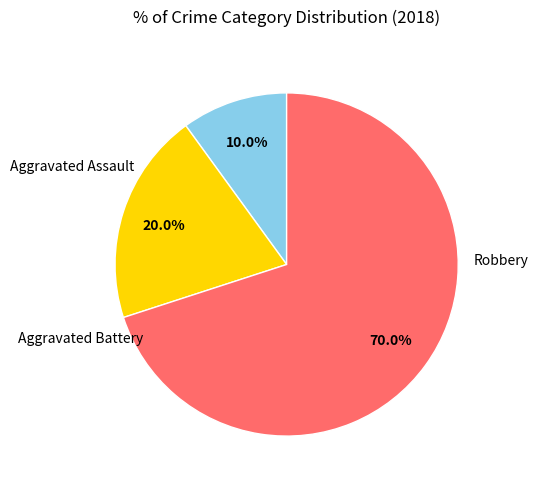

Count the number of slices in the pie.

3